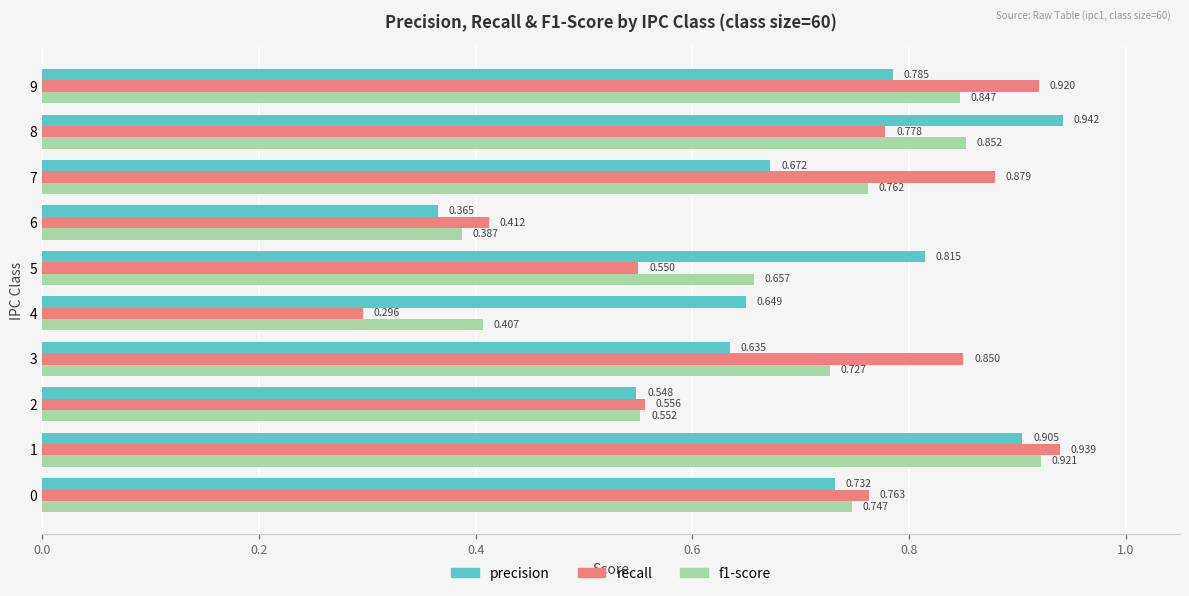

Which series changed the most between 4 and 5?

recall